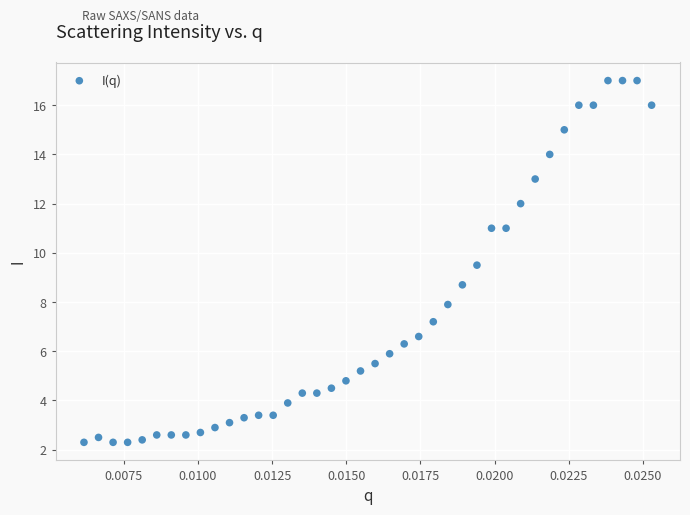

What is the range of Y values (max minus min)?

14.7